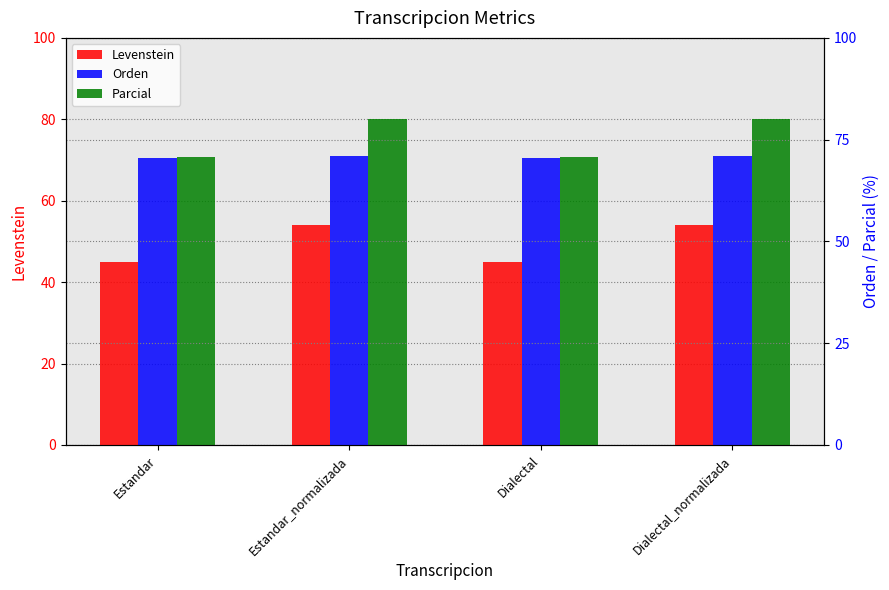

What is the sum of the Parcial values at Estandar and Dialectal?

141.3